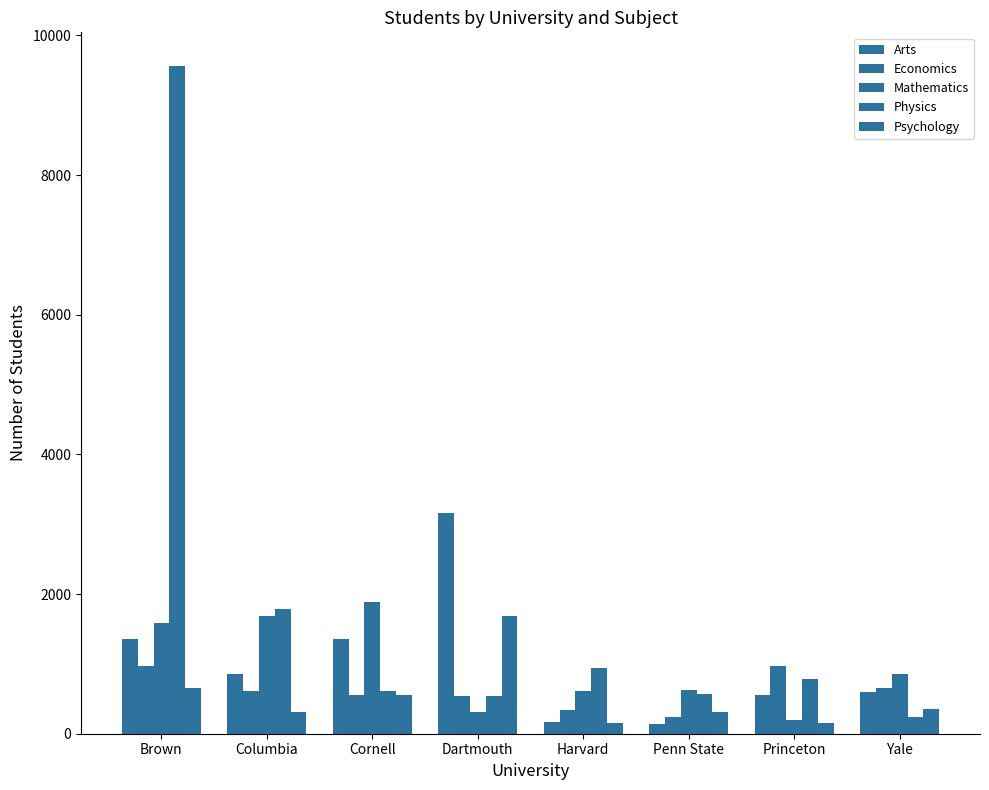

Are the bars grouped side by side (vs. stacked)?

Yes